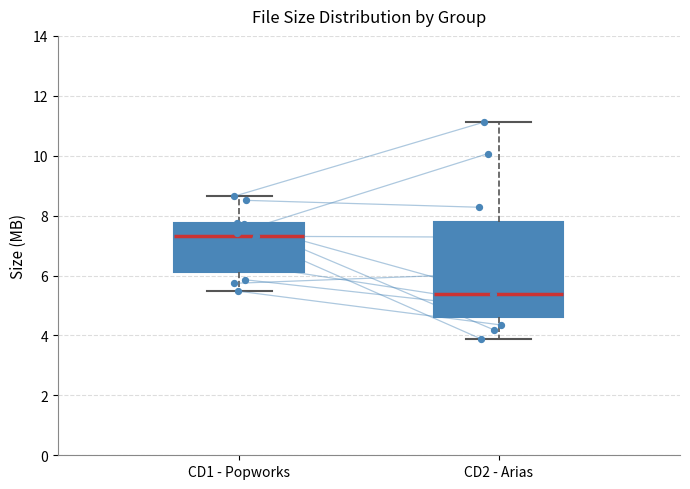

Reading left to right, transcribe this box plot: for each box, give where its median line is, the range the box spans, and where its two whiskers end, as read against the y-axis. The values are not printed on the chart, so give them approximately, as read against the axis.

CD1 - Popworks: median 7.4, box 6.2 to 7.8, whiskers 5.4 to 8.6
CD2 - Arias: median 5.4, box 4.6 to 7.8, whiskers 3.8 to 11.2